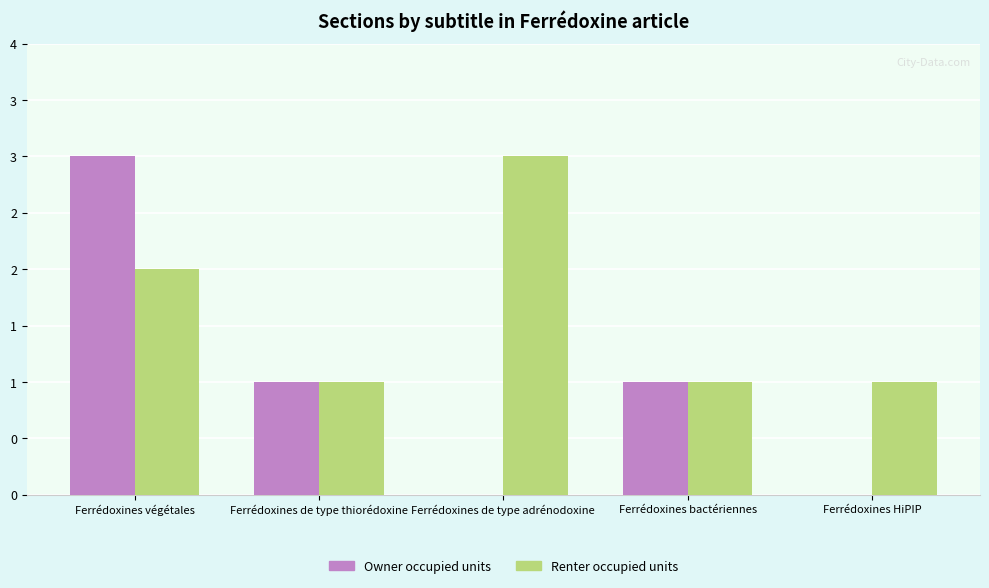

Rank the categories by Renter occupied units value from lowest to highest.

Ferrédoxines de type thiorédoxine, Ferrédoxines bactériennes, Ferrédoxines HiPIP, Ferrédoxines végétales, Ferrédoxines de type adrénodoxine